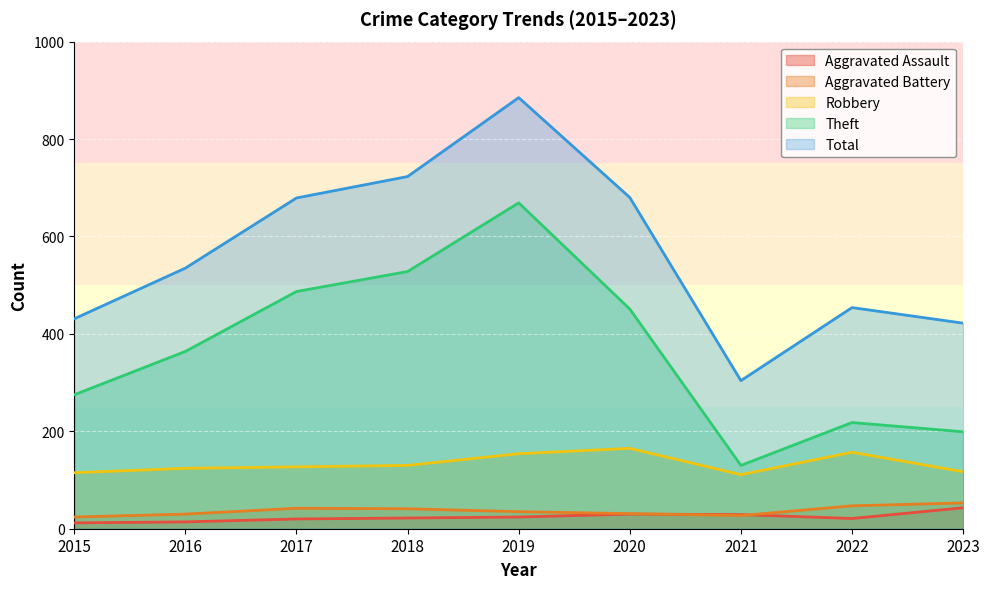

True or false: Aggravated Assault and Robbery intersect in this chart.

False